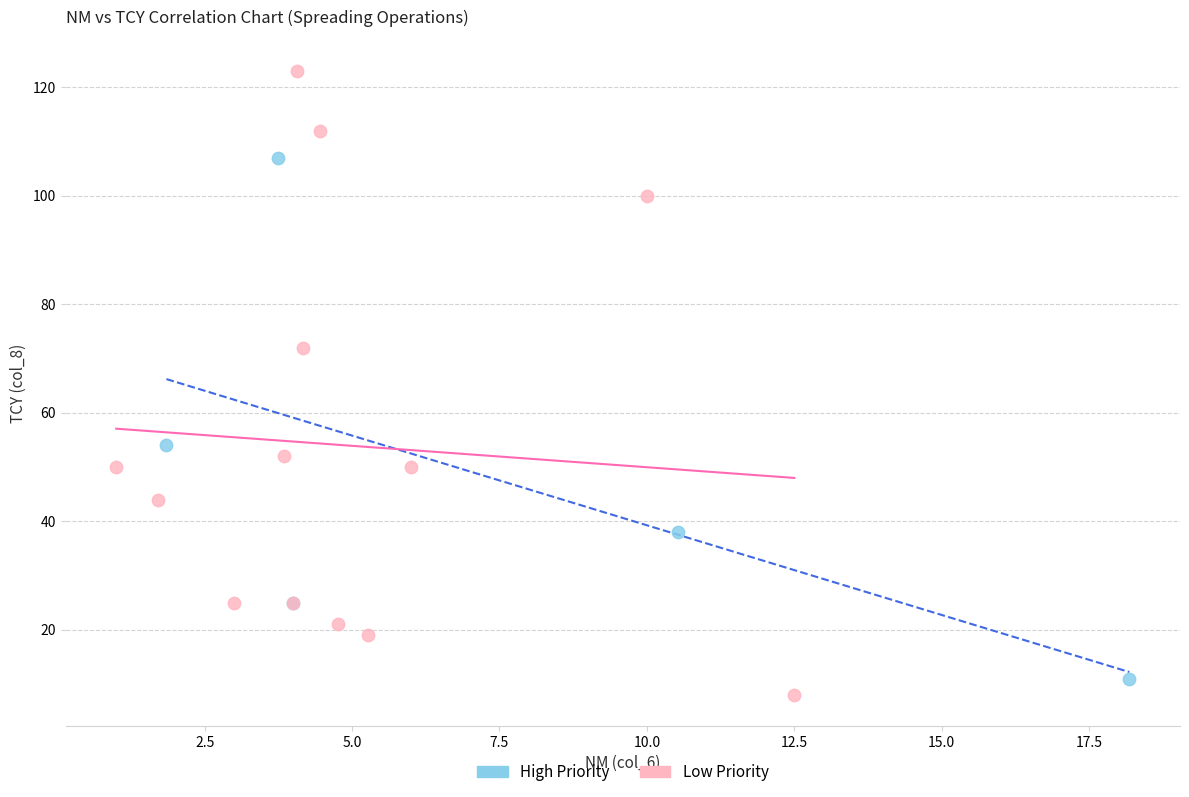

Which series has the largest Y range (max minus min)?

Low Priority